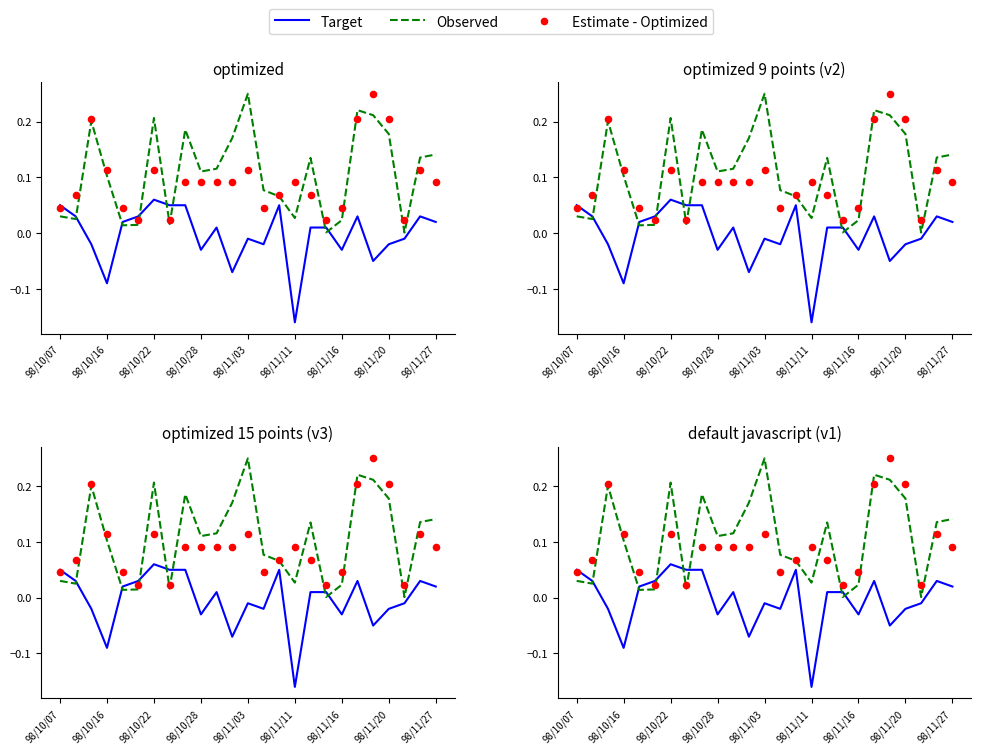

Which series reaches the maximum Y coordinate?

Observed